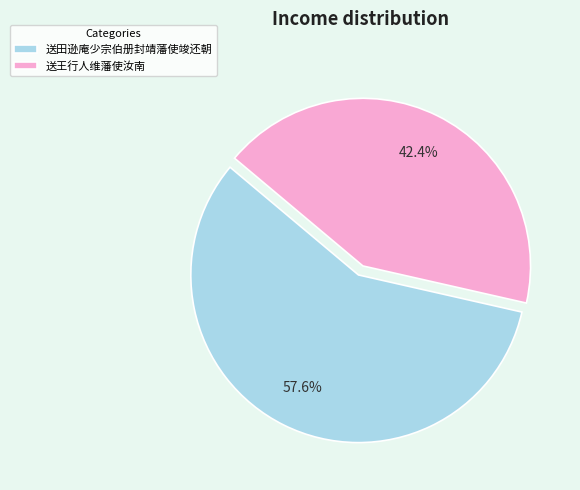

What is the majority slice?

送田逊庵少宗伯册封靖藩使竣还朝